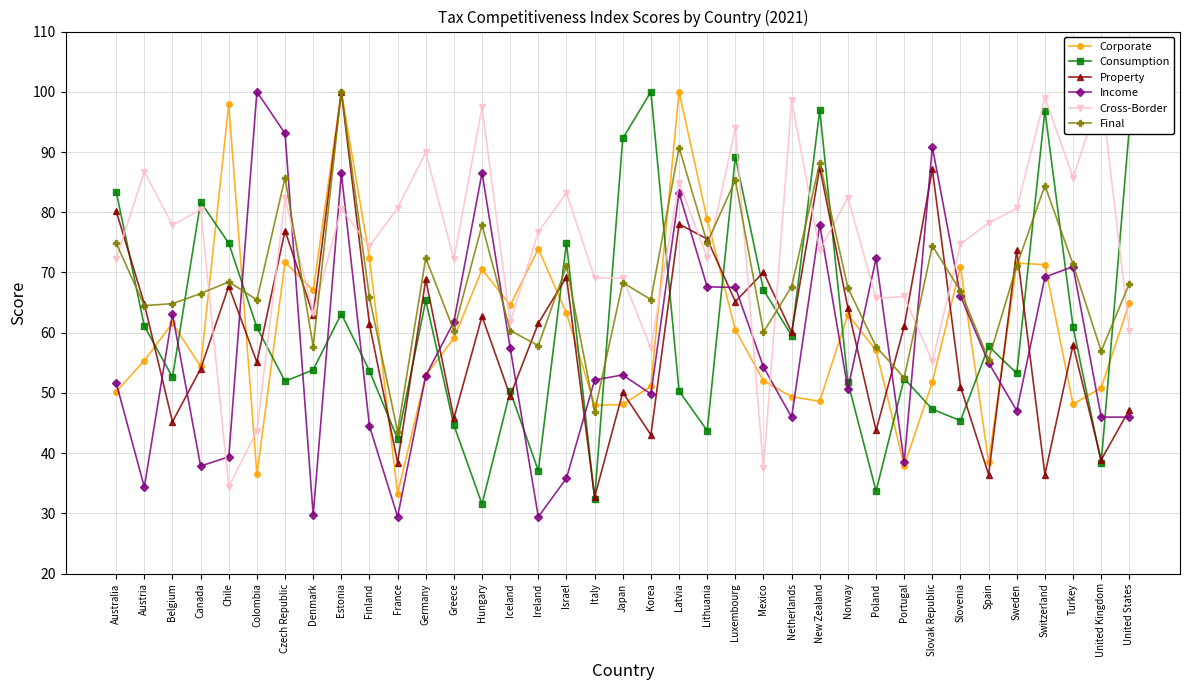

What are all the series names shown in the legend?

Corporate, Consumption, Property, Income, Cross-Border, Final